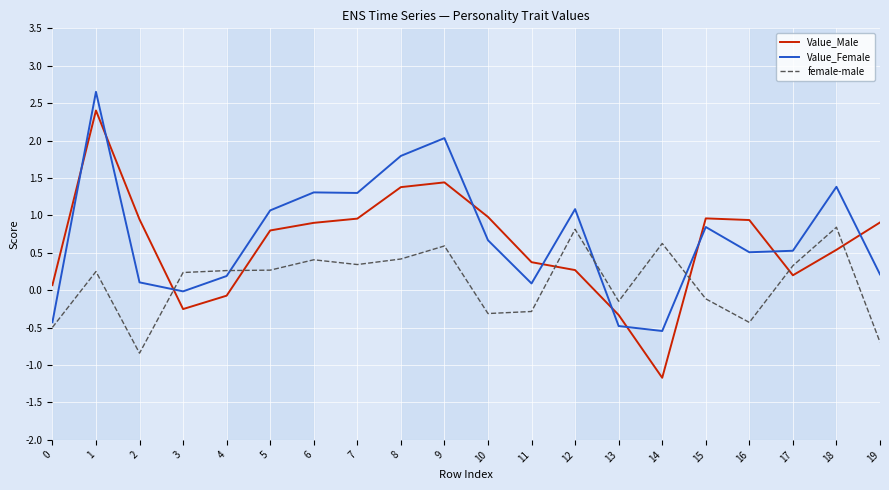

Count the number of categories in the chart.

20